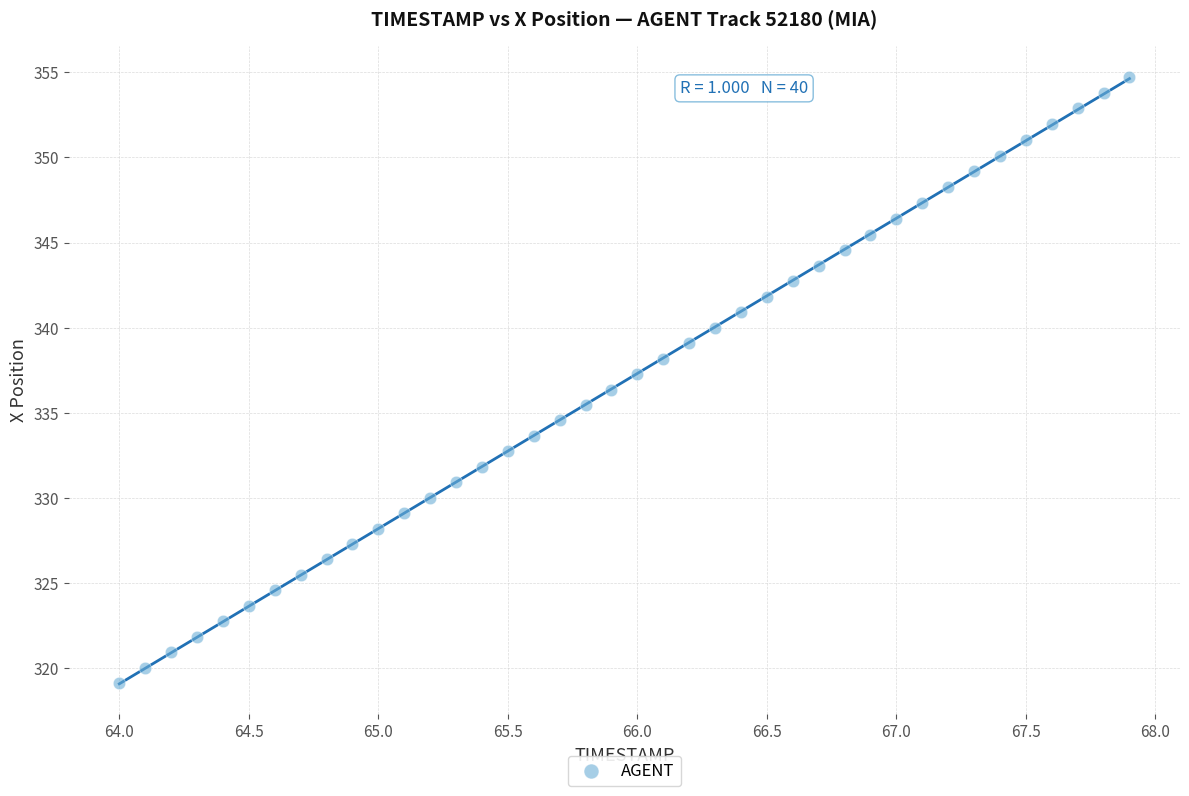

What is the range of X values (max minus min)?

3.9